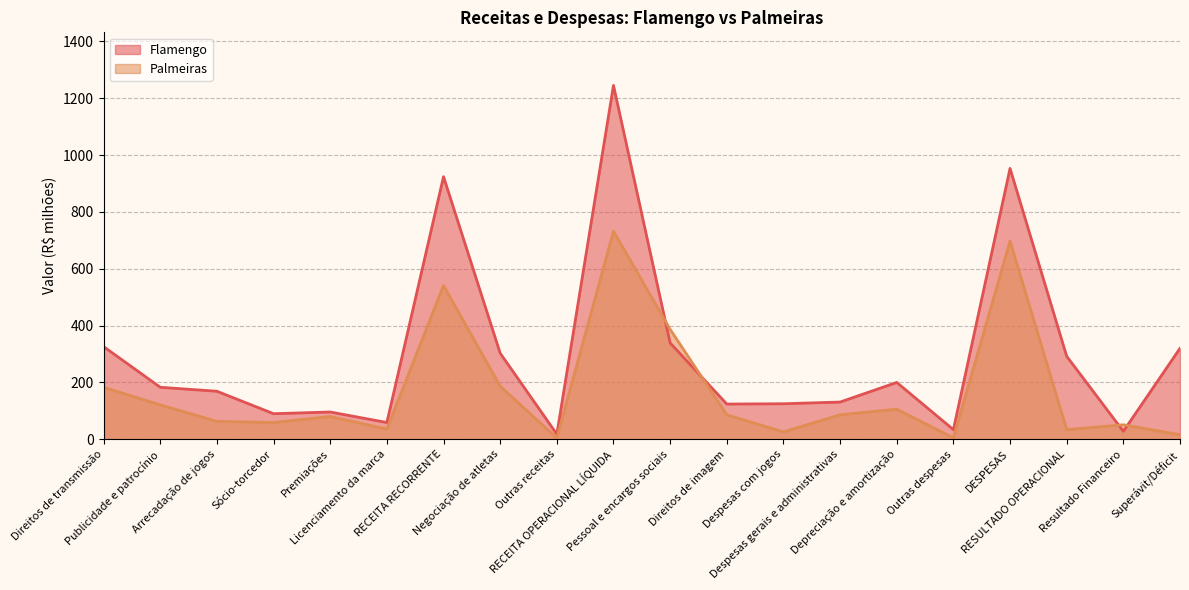

What is the greatest value displayed?

1245